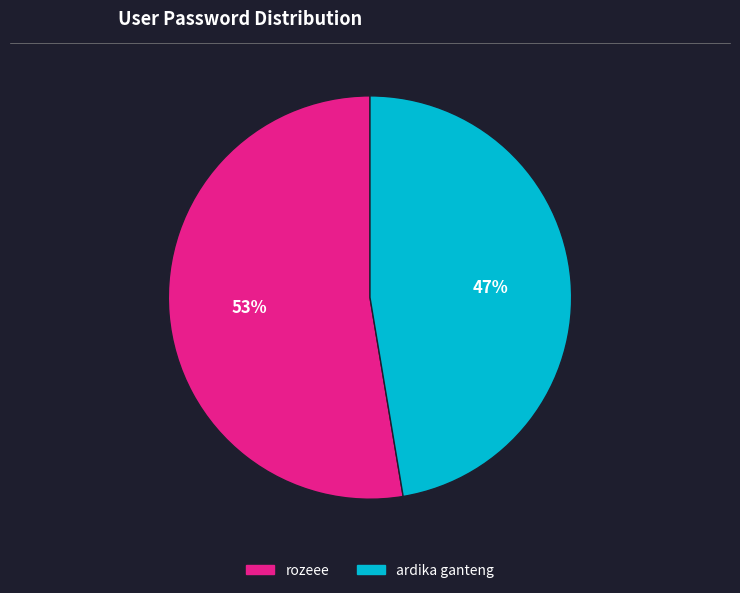

Approximately how many times larger is the value at ardika ganteng compared to rozeee?

0.9